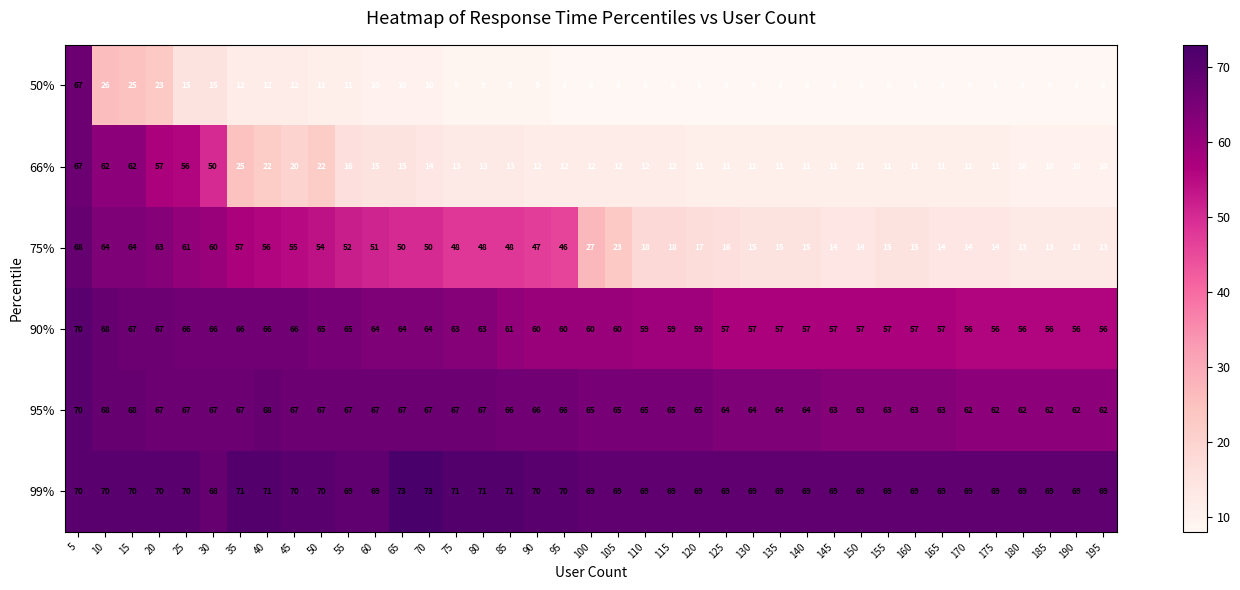

What is the difference between the maximum and minimum values in the 99% series?

5